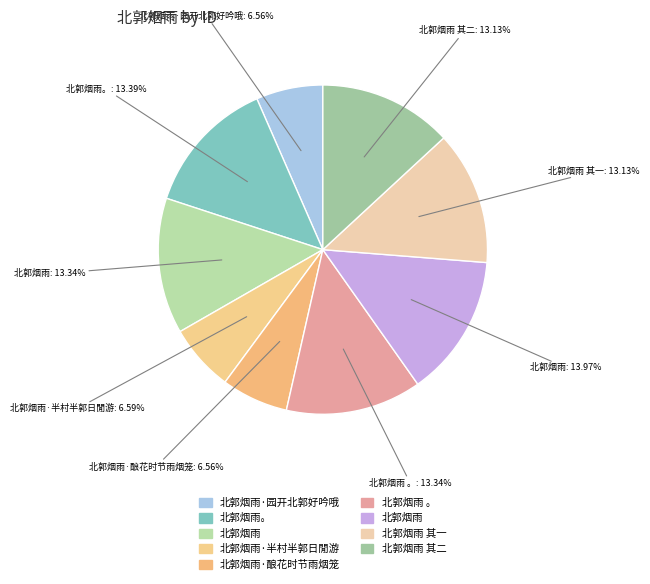

To the nearest percent, what is the difference between the largest and smallest slice percentages?

7%